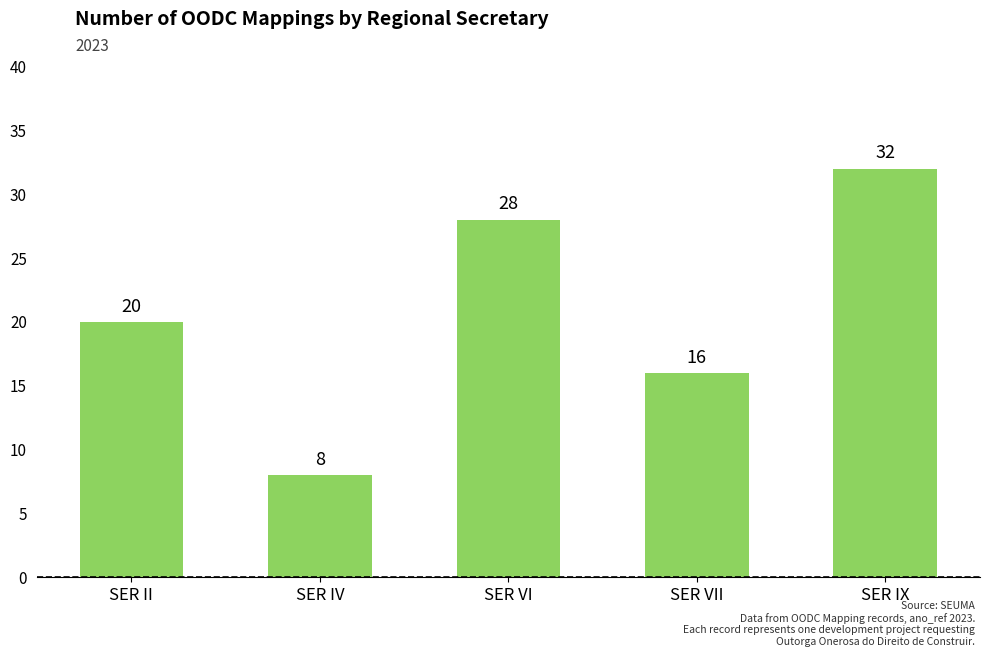

Count the number of data series in this chart.

1